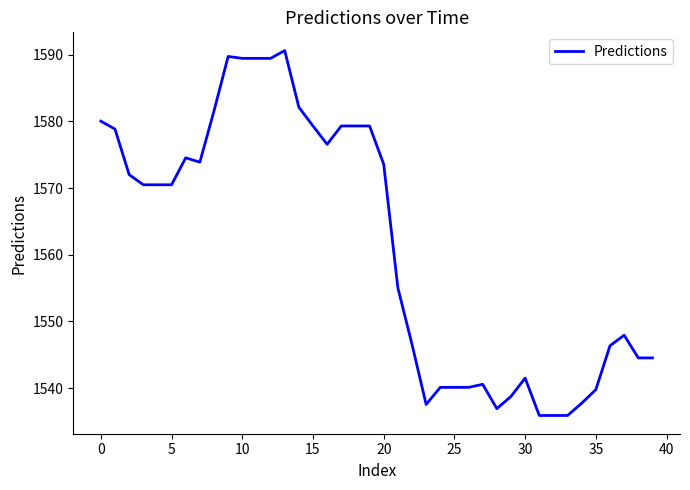

What is the minimum value shown in the chart?

1535.9